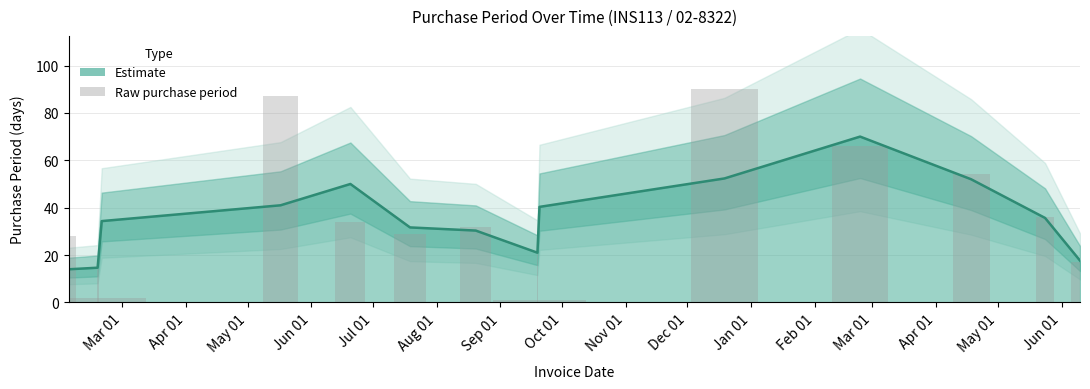

Does the chart contain any negative values?

No